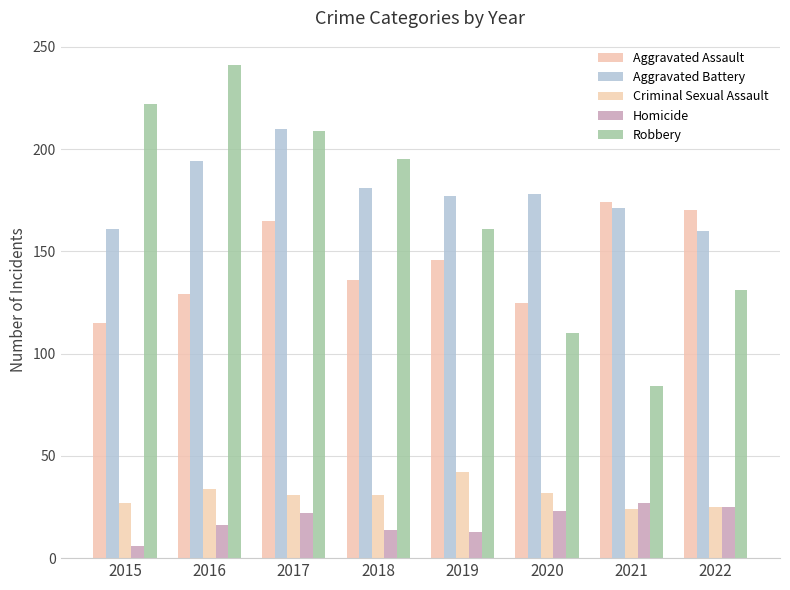

Count the Criminal Sexual Assault values in the range 27 to 34.

5